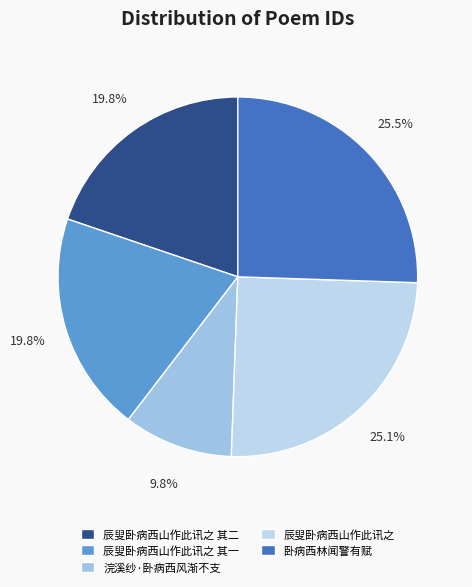

Is there a majority slice in this chart?

No